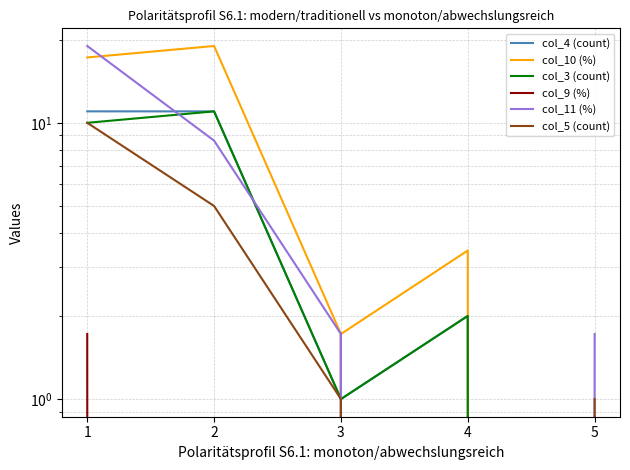

Which series has the largest range (max minus min)?

col_10 (%)